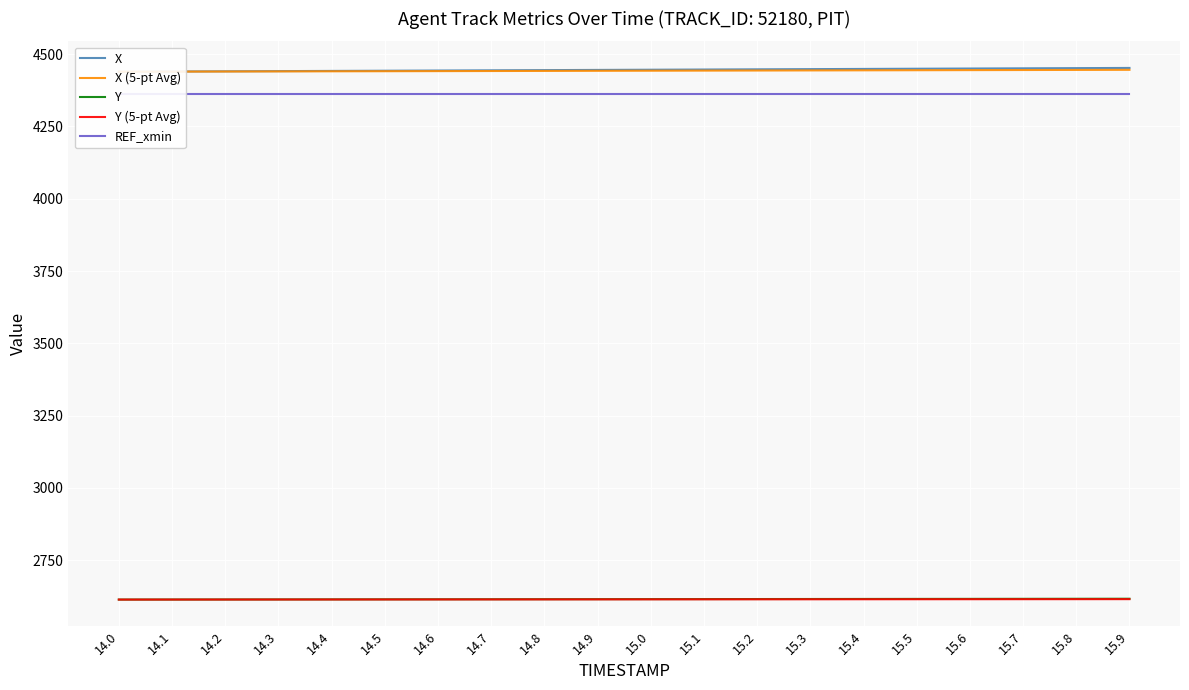

What is the label of the 13th point from the left?

15.2